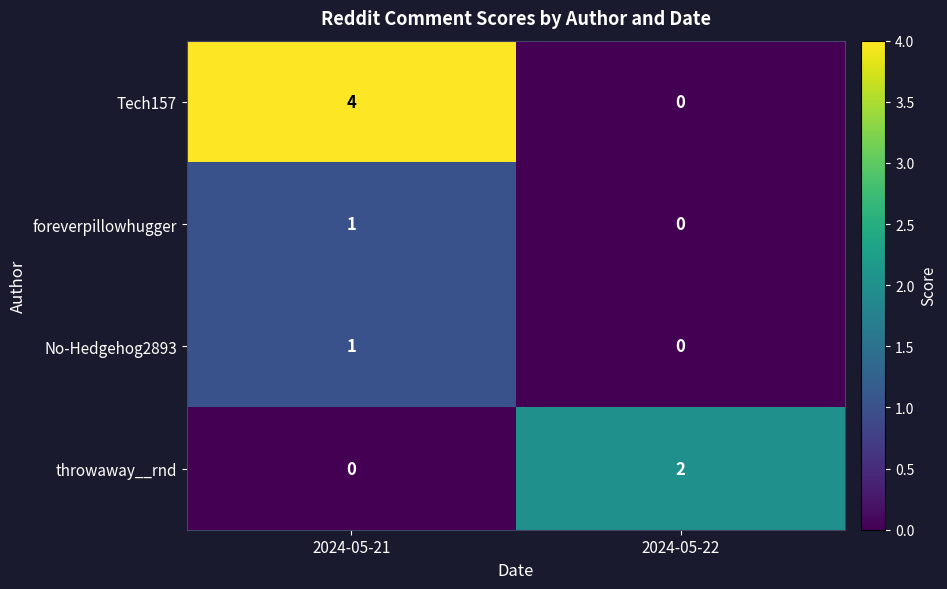

True or false: throwaway__rnd has a value of 2 at 2024-05-22.

True